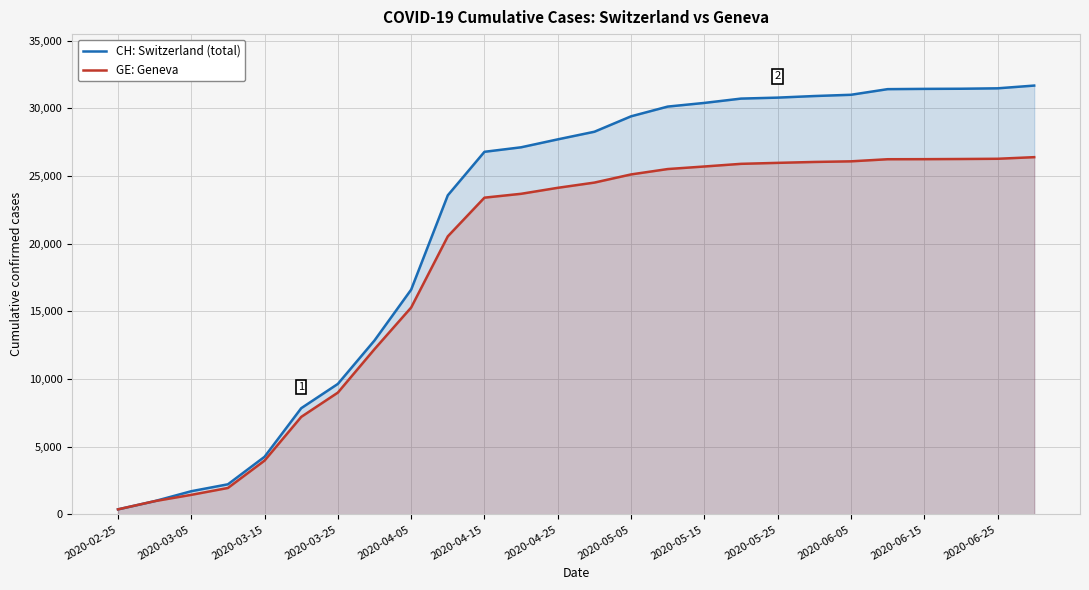

True or false: GE: Geneva and CH: Switzerland (total) cross at least once.

False